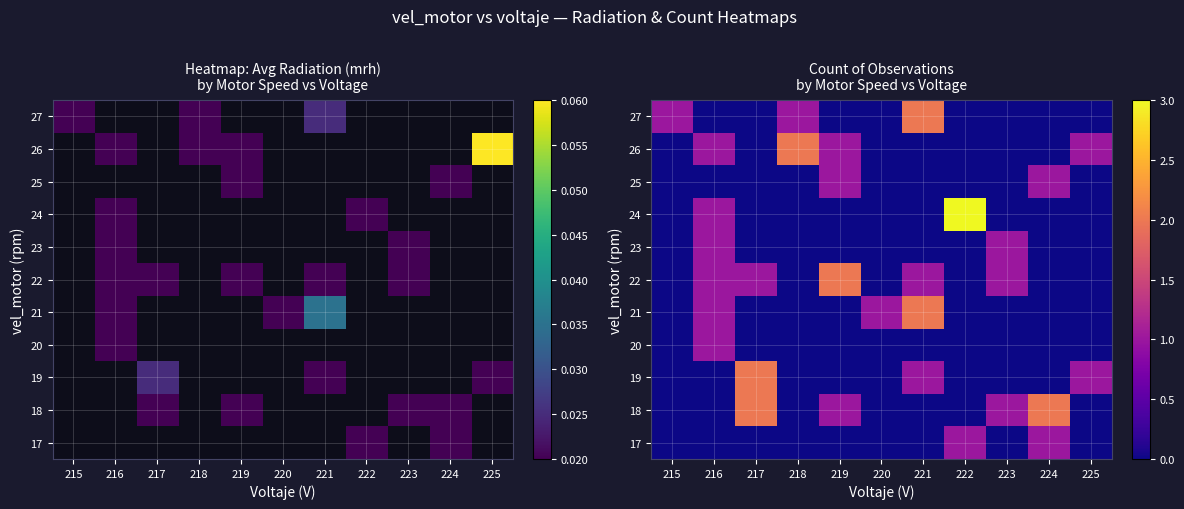

What is the spread (max minus min) of values at 223?

1